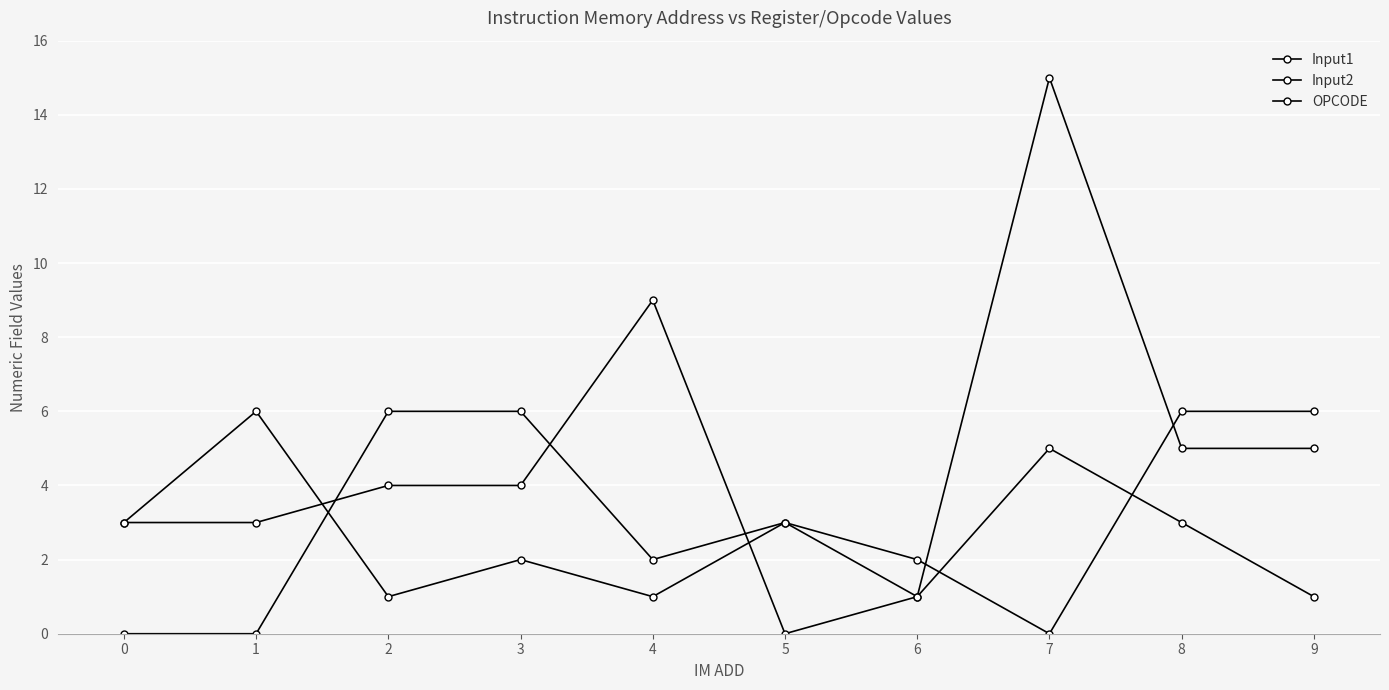

Count the number of categories in the chart.

10